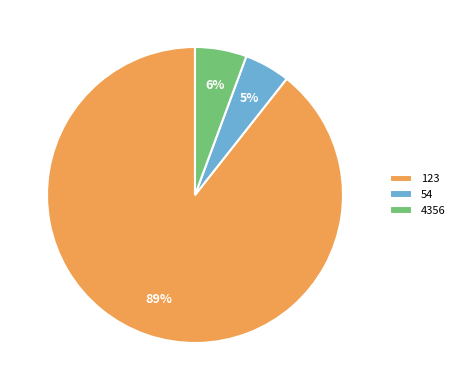

Is there any slice that represents more than half of the pie?

Yes